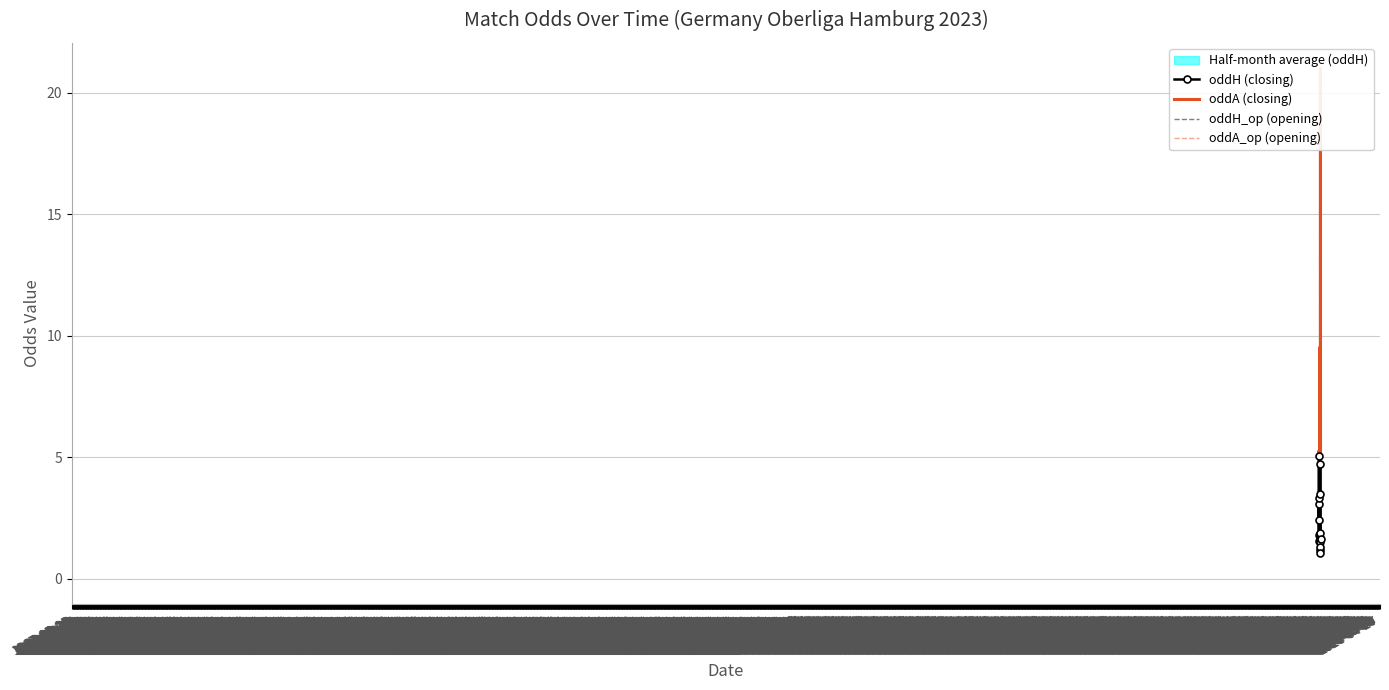

After their last crossing, which series has the higher values: oddA_op (opening) or oddH (closing)?

oddA_op (opening)